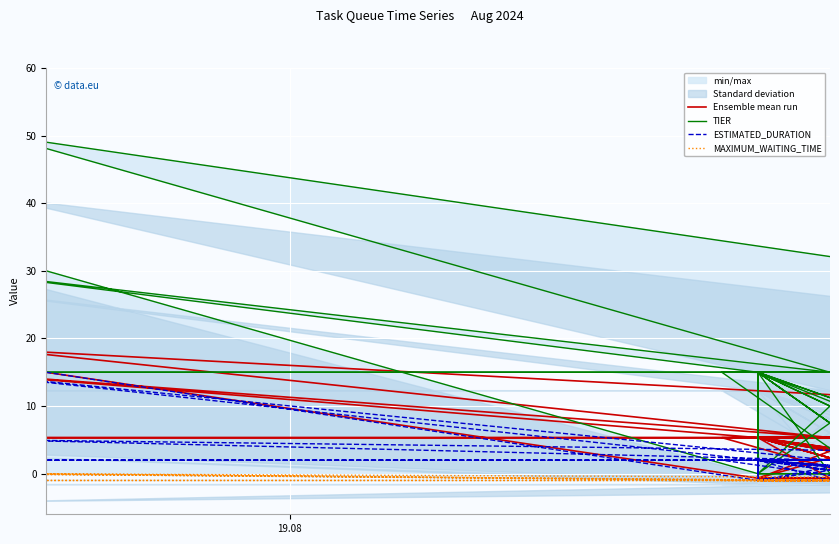

The value of MAXIMUM_WAITING_TIME at 35 is -0.2. True or false?

False